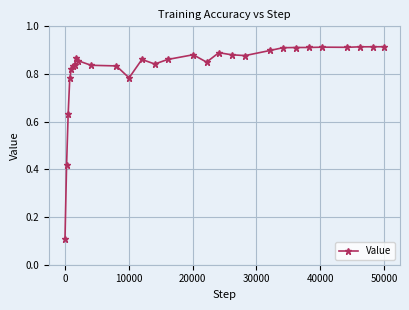

True or false: there are more than 2 points higher than both neighbors.

True